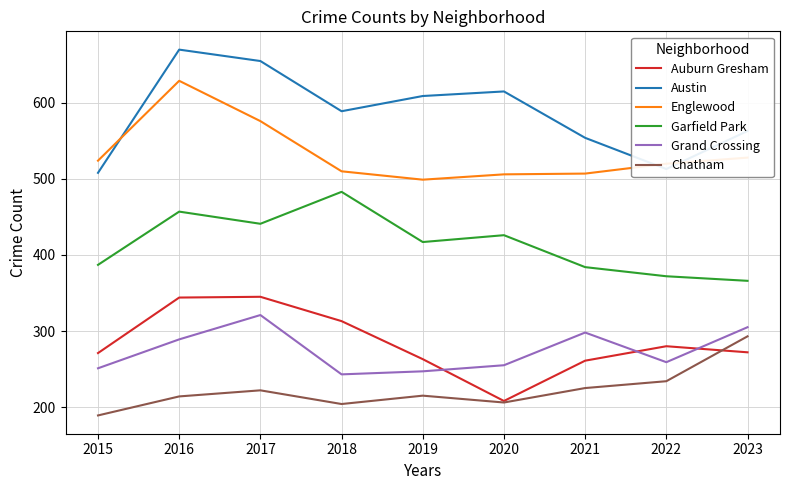

What is the highest value of the Austin series?

670